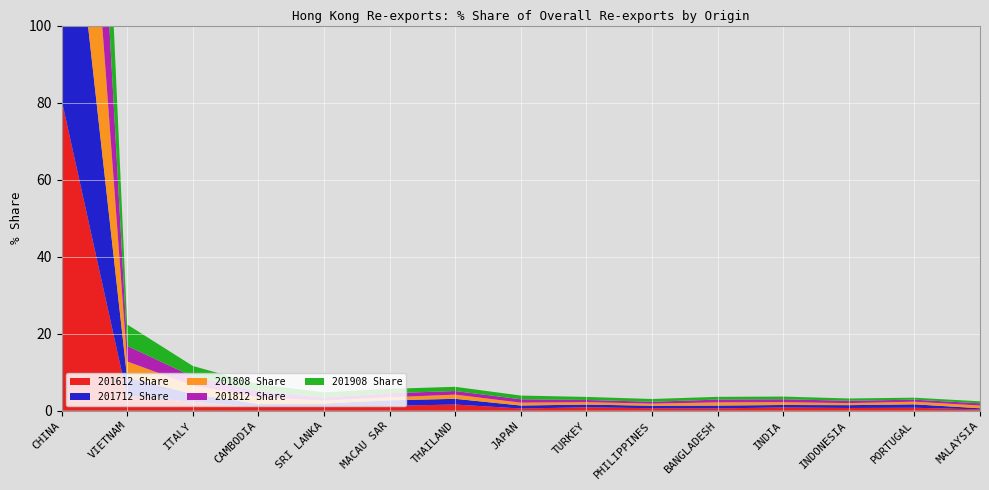

Reading left to right, extract all data points from this chart.

201612 Share: CHINA=80.8	VIETNAM=3.8	ITALY=2.3	CAMBODIA=1.0	SRI LANKA=1.1	MACAU SAR=1.3	THAILAND=1.6	JAPAN=0.6	TURKEY=0.9	PHILIPPINES=0.6	BANGLADESH=0.6	INDIA=0.8	INDONESIA=0.7	PORTUGAL=0.8	MALAYSIA=0.3
201712 Share: CHINA=81.1	VIETNAM=4.7	ITALY=2.1	CAMBODIA=0.8	SRI LANKA=0.8	MACAU SAR=1.4	THAILAND=1.5	JAPAN=0.8	TURKEY=0.7	PHILIPPINES=0.6	BANGLADESH=0.7	INDIA=0.6	INDONESIA=0.7	PORTUGAL=0.9	MALAYSIA=0.3
201808 Share: CHINA=80.6	VIETNAM=4.2	ITALY=2.2	CAMBODIA=1.7	SRI LANKA=0.7	MACAU SAR=0.8	THAILAND=1.1	JAPAN=0.7	TURKEY=0.6	PHILIPPINES=0.6	BANGLADESH=0.8	INDIA=0.7	INDONESIA=0.5	PORTUGAL=0.7	MALAYSIA=0.7
201812 Share: CHINA=81.1	VIETNAM=4.0	ITALY=2.3	CAMBODIA=1.6	SRI LANKA=0.8	MACAU SAR=1.1	THAILAND=0.9	JAPAN=0.9	TURKEY=0.6	PHILIPPINES=0.5	BANGLADESH=0.7	INDIA=0.7	INDONESIA=0.6	PORTUGAL=0.5	MALAYSIA=0.6
201908 Share: CHINA=78.3	VIETNAM=5.6	ITALY=2.8	CAMBODIA=1.7	SRI LANKA=1.4	MACAU SAR=1.1	THAILAND=1.1	JAPAN=1.0	TURKEY=0.8	PHILIPPINES=0.7	BANGLADESH=0.7	INDIA=0.7	INDONESIA=0.6	PORTUGAL=0.5	MALAYSIA=0.5